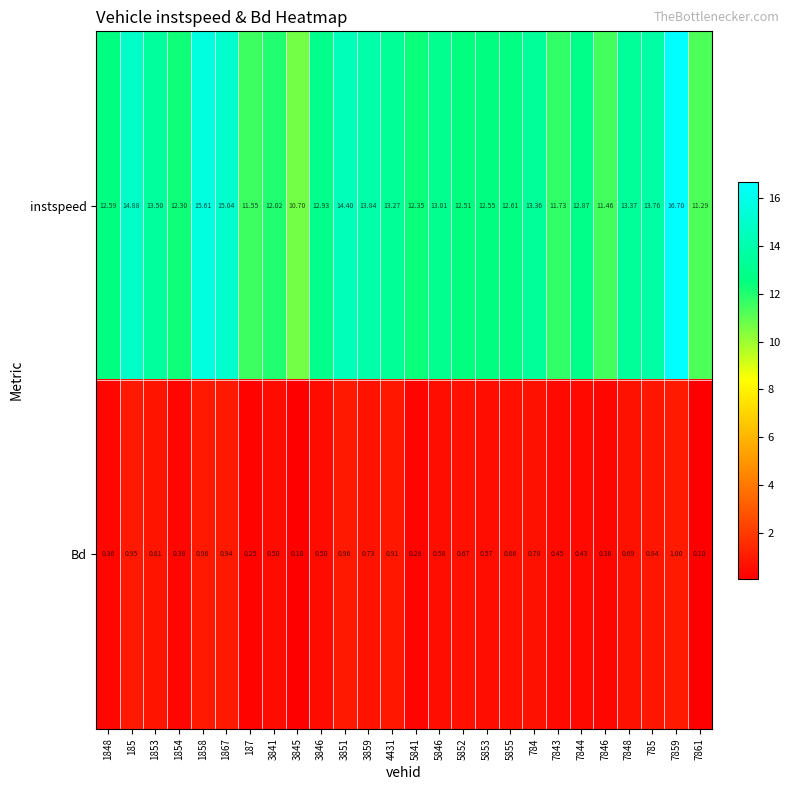

What is the difference between the highest and lowest values at 1867?

14.1